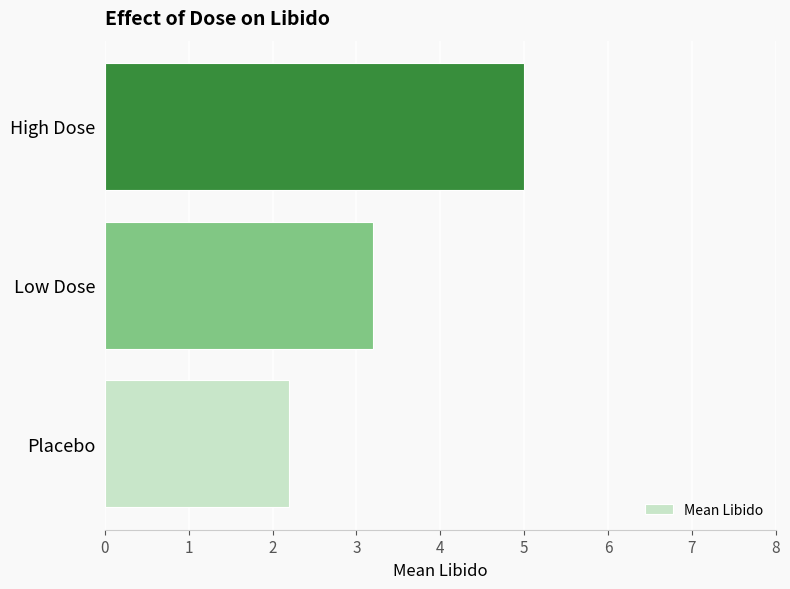

Reading bottom to top, transcribe all the data shown in this chart.

2.2	3.2	5.0